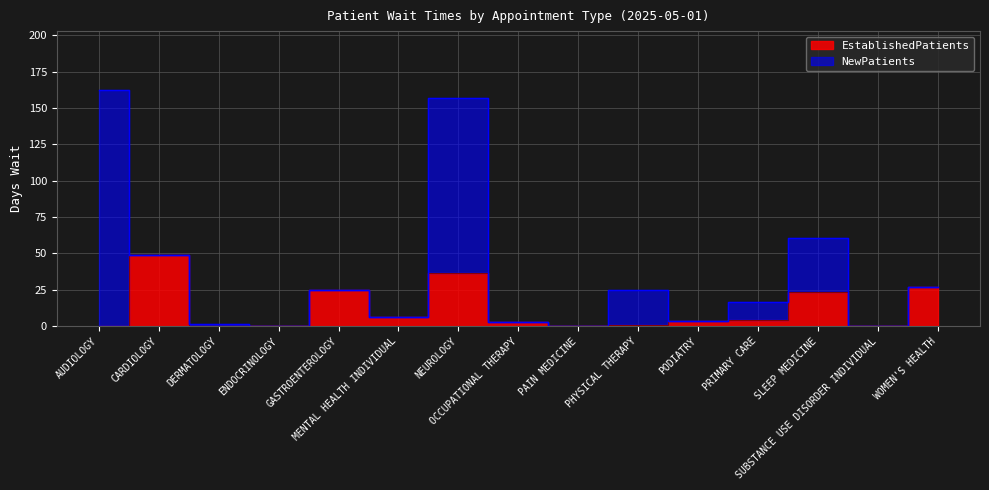

List the labels in order of value, smallest first.

AUDIOLOGY, DERMATOLOGY, ENDOCRINOLOGY, PAIN MEDICINE, SUBSTANCE USE DISORDER INDIVIDUAL, PHYSICAL THERAPY, OCCUPATIONAL THERAPY, PODIATRY, PRIMARY CARE, MENTAL HEALTH INDIVIDUAL, SLEEP MEDICINE, GASTROENTEROLOGY, WOMEN'S HEALTH, NEUROLOGY, CARDIOLOGY